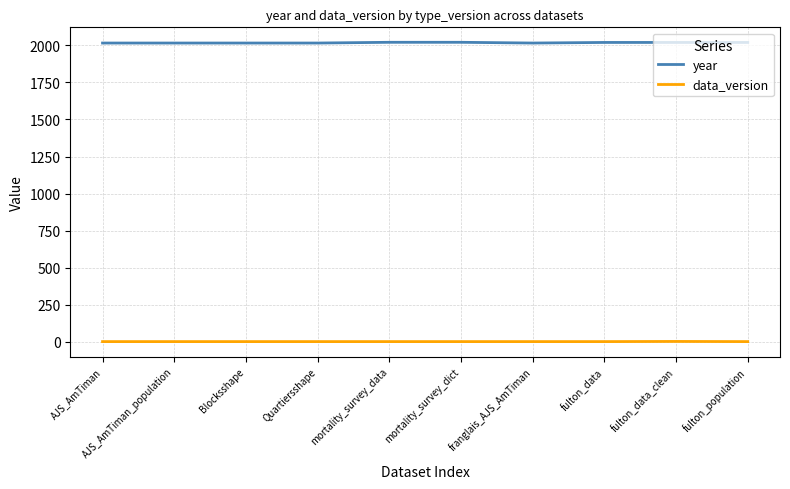

The year series shows 806 at AJS_AmTiman. True or false?

False